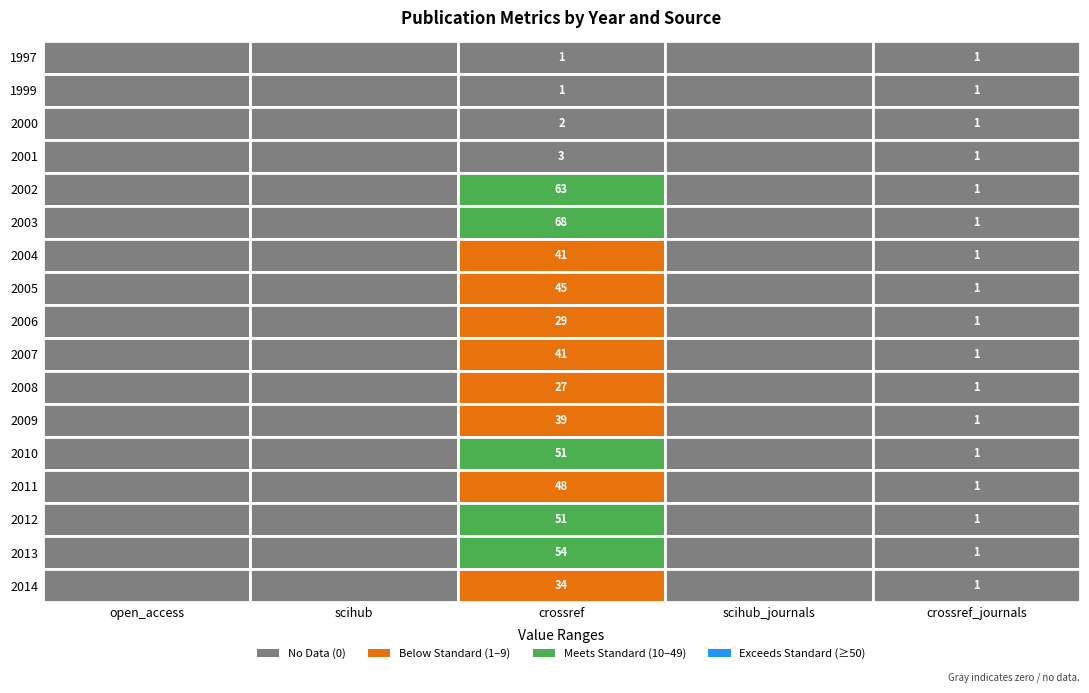

What is the average value of the 2009 series?

8